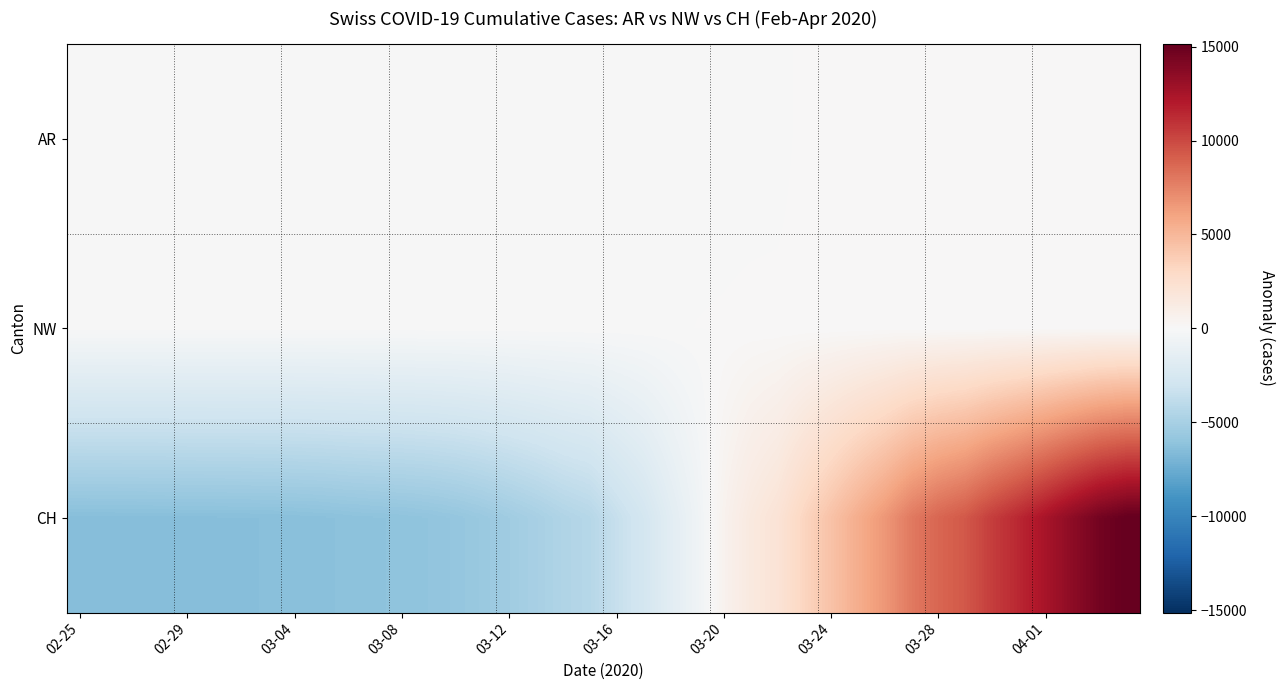

How many distinct data groups are displayed?

3